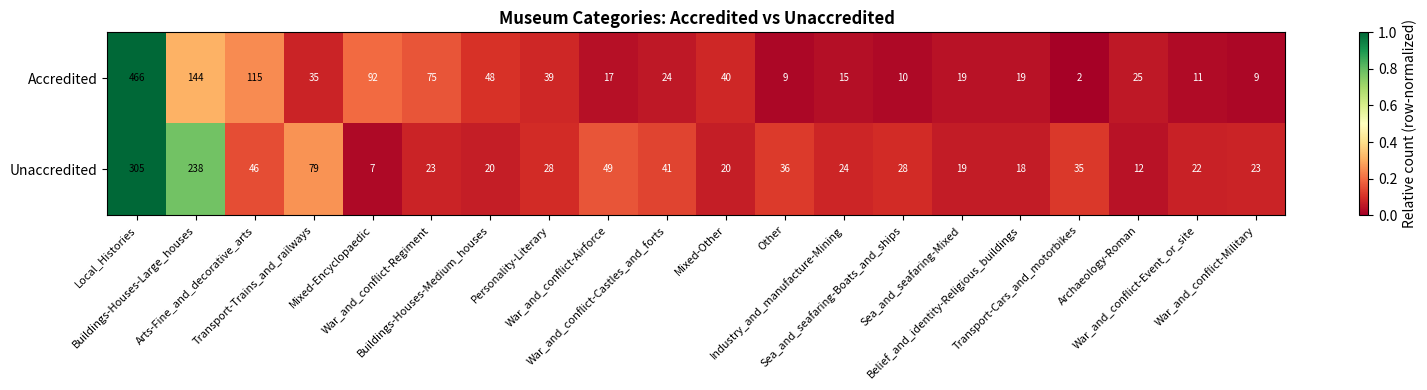

Between Buildings-Houses-Large_houses and Arts-Fine_and_decorative_arts, which series saw the biggest shift?

Unaccredited